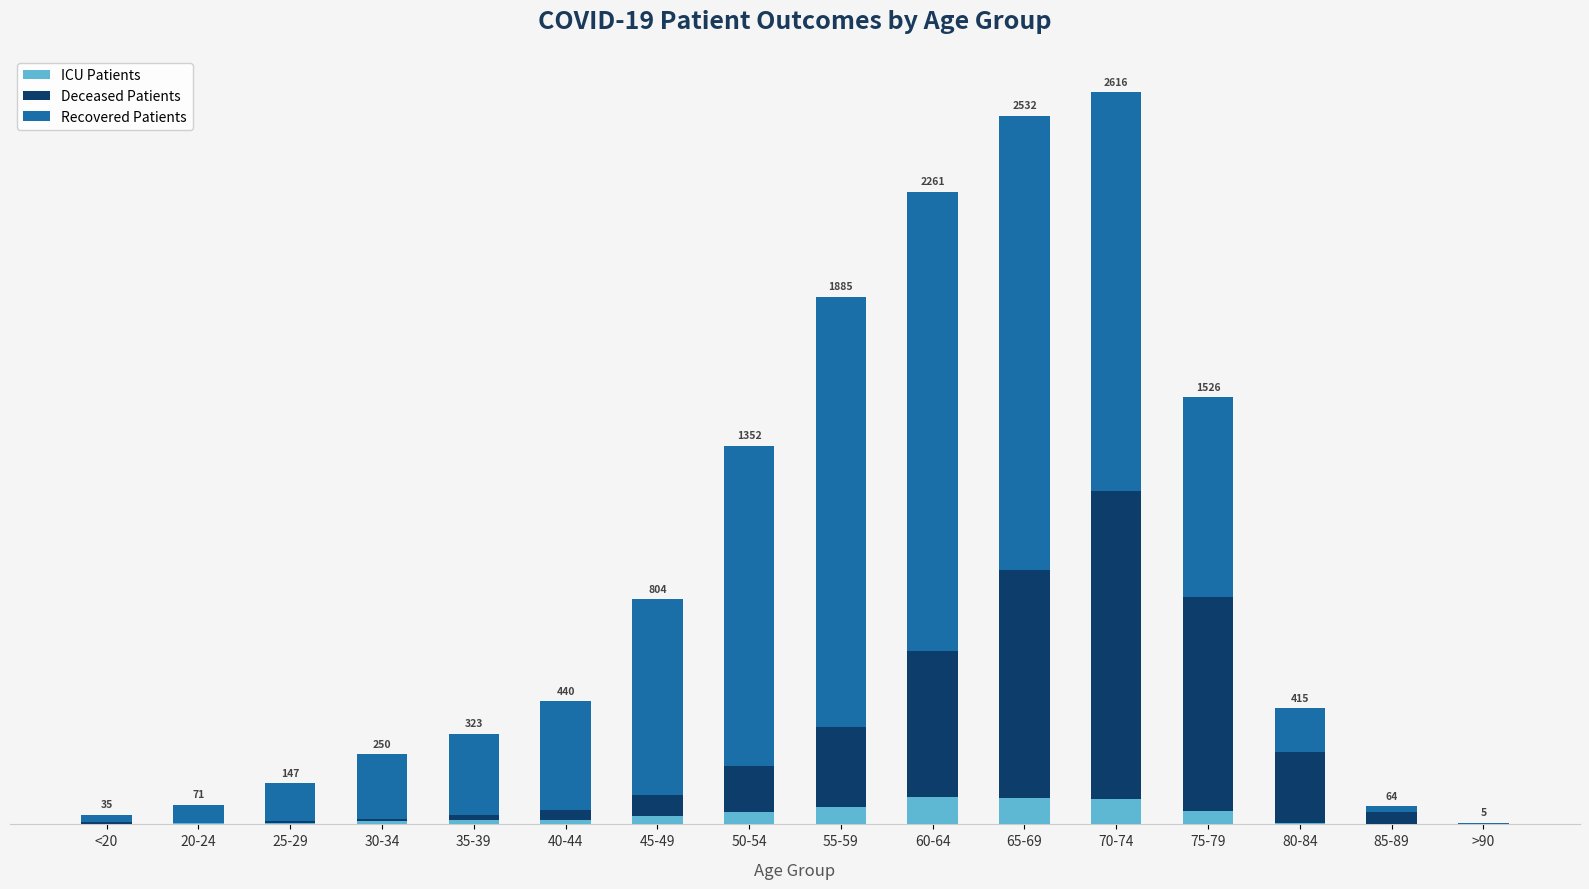

What position from the left is 70-74?

12